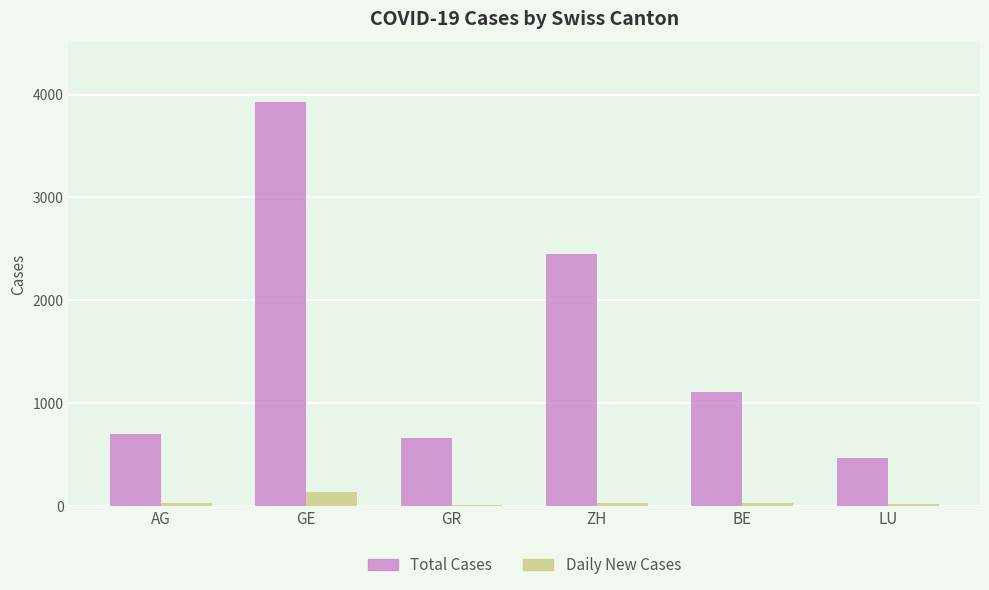

Which series has the largest total across all categories?

Total Cases